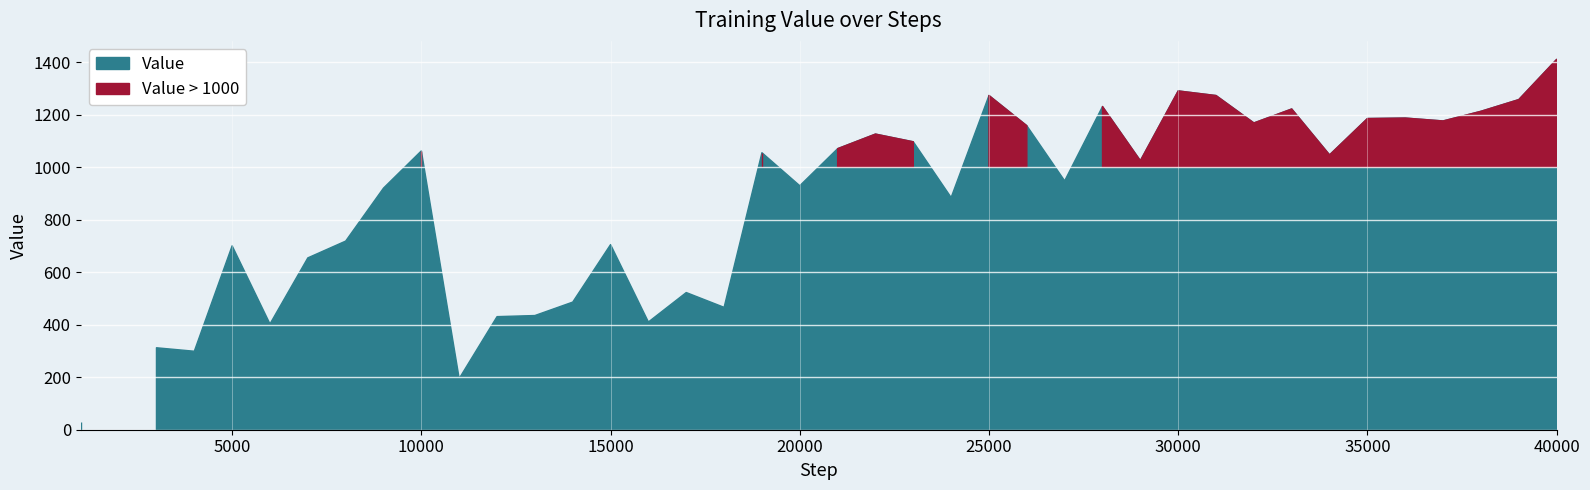

At which category does the data reach its first local peak?

3000